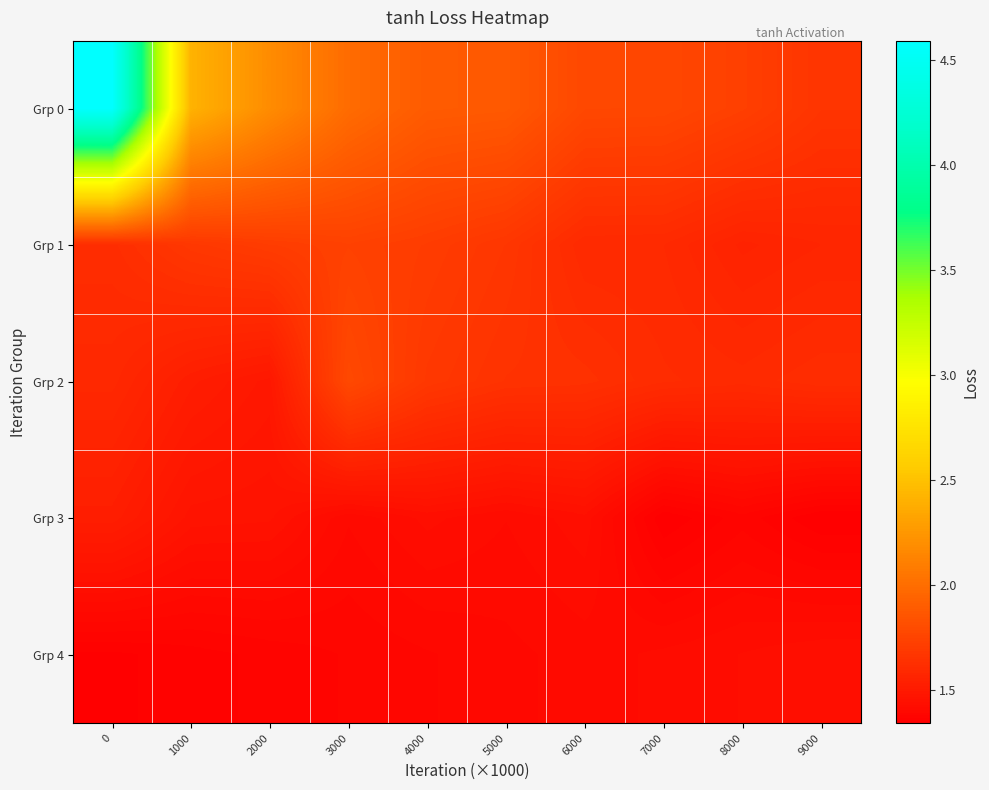

How many categories are shown in the chart?

10